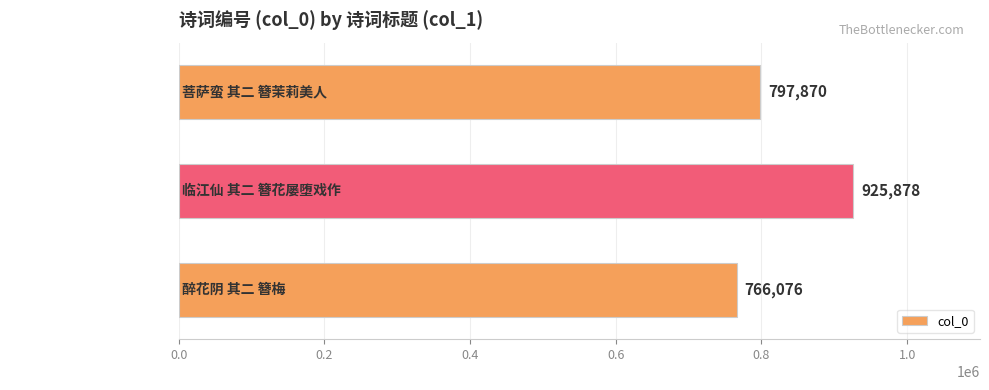

What is the difference between the second highest and minimum values?

31794